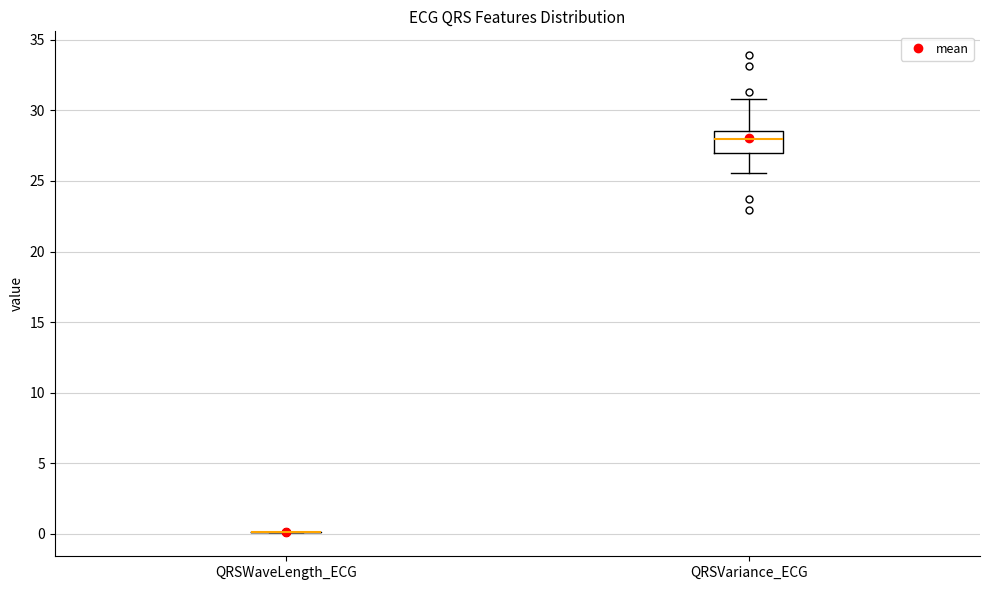

Reading left to right, transcribe this box plot: for each box, give where its median line is, the range the box spans, and where its two whiskers end, as read against the y-axis. The values are not printed on the chart, so give them approximately, as read against the axis.

QRSWaveLength_ECG: box collapsed to a line at 0.0, whiskers 0.0 to 0.0
QRSVariance_ECG: median 28.0, box 27.0 to 28.5, whiskers 25.5 to 31.0